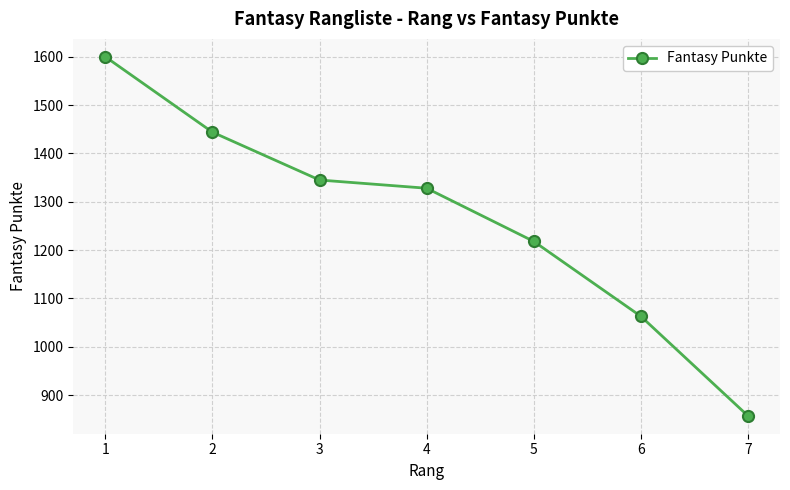

Reading left to right, what are all the values shown in this chart?

1=1600	2=1444	3=1345	4=1328	5=1218	6=1063	7=857